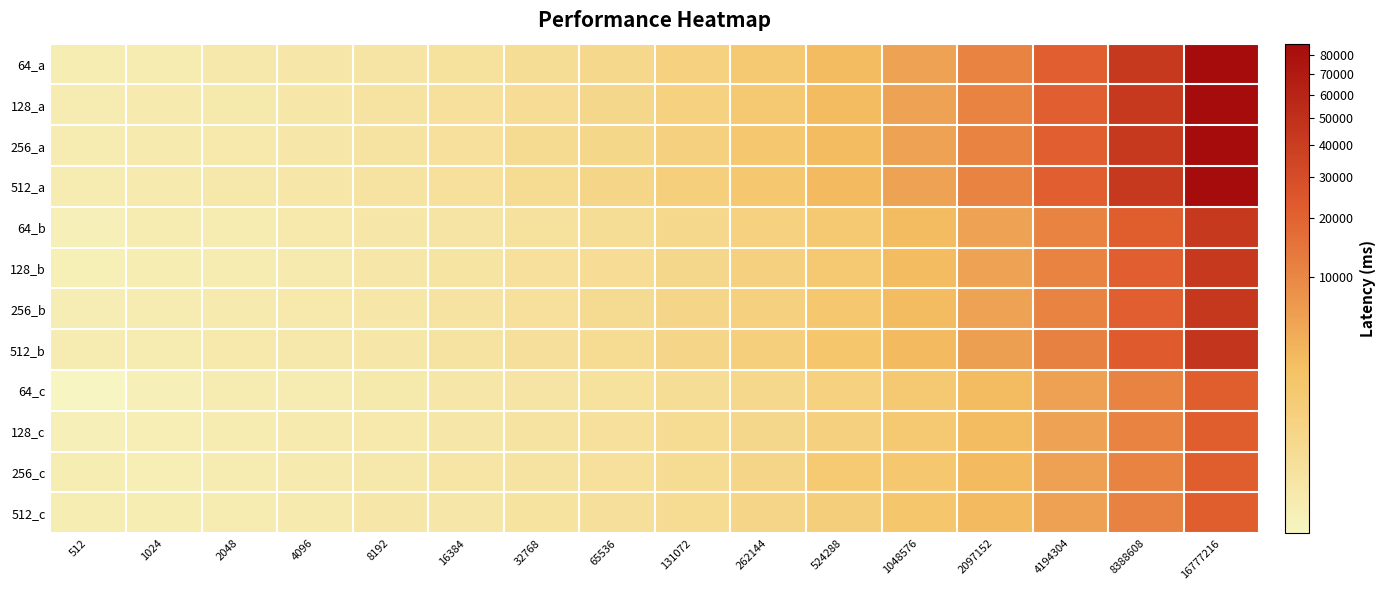

List the series in order of their peak value, highest first.

512_a, 256_a, 128_a, 64_a, 512_b, 256_b, 128_b, 64_b, 256_c, 128_c, 64_c, 512_c